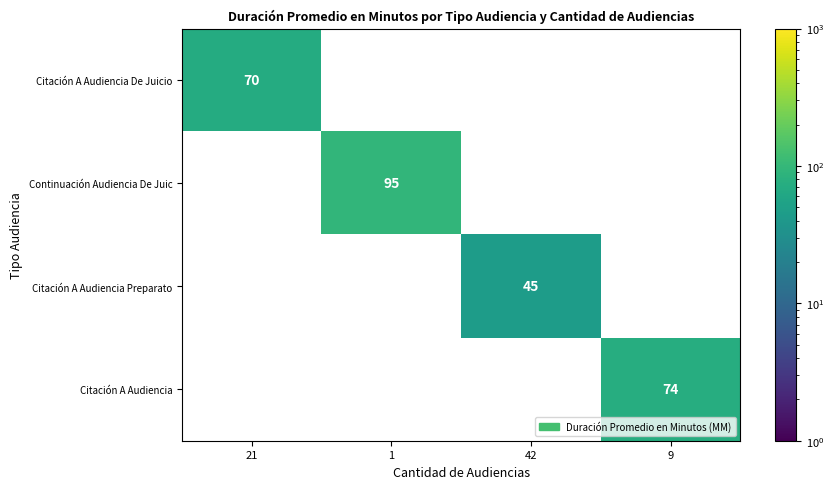

Is the value of Citación A Audiencia Preparato at 1 greater than the value of Continuación Audiencia De Juic at 9?

No